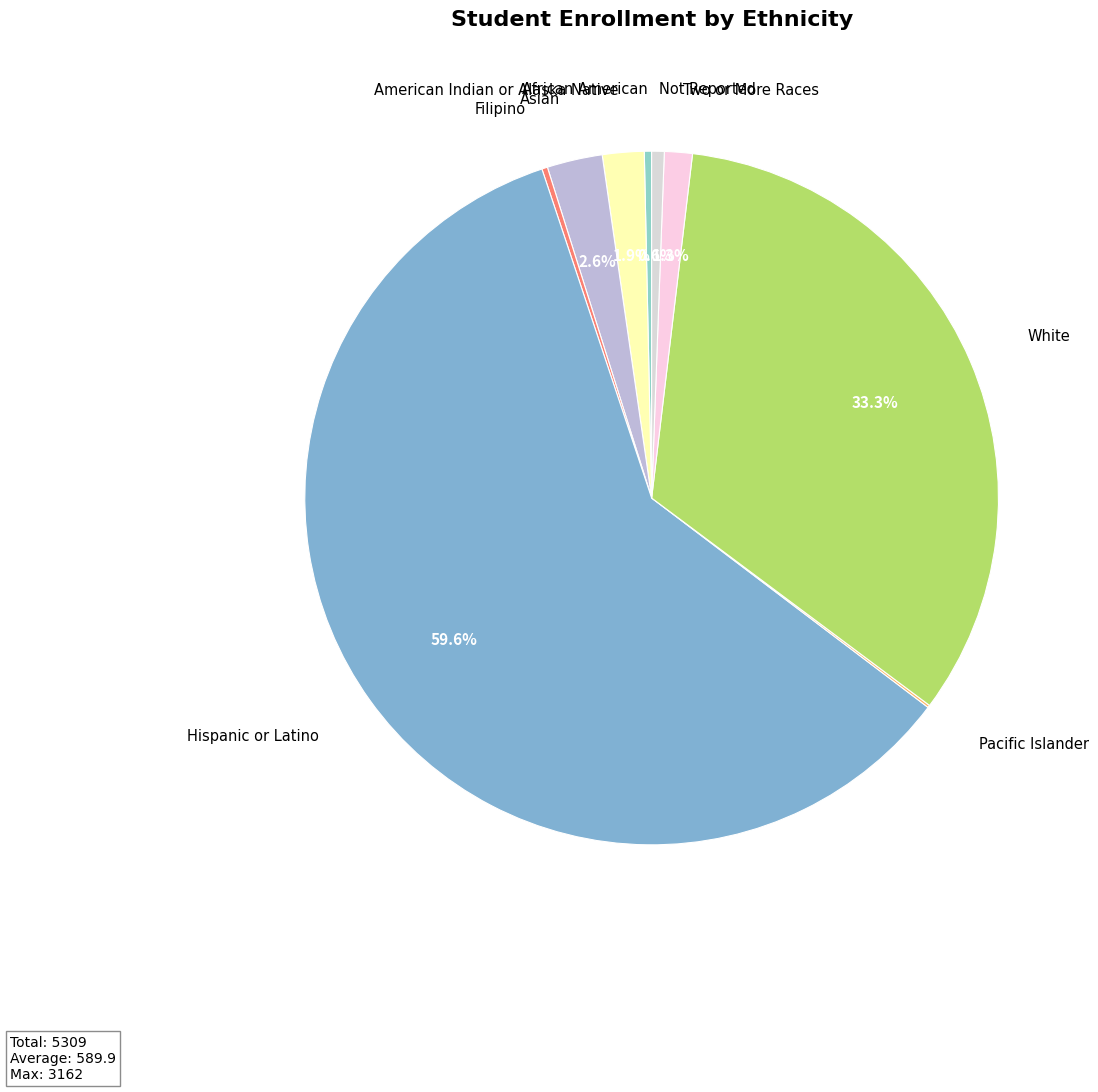

Which slice is the smallest?

Pacific Islander